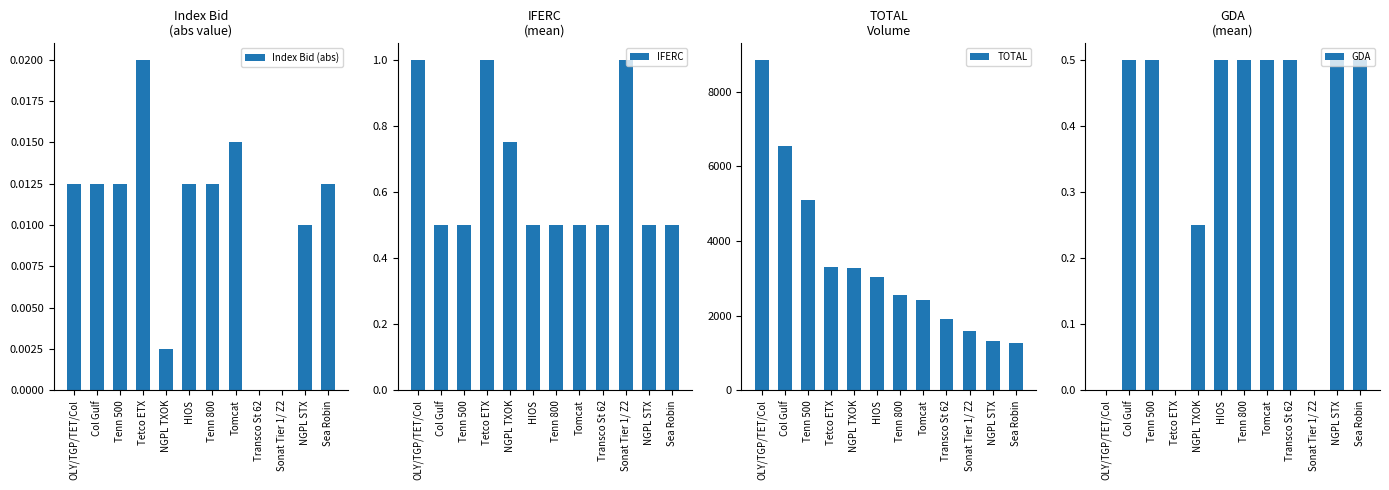

What is the label of the 6th bar from the right?

Tenn 800